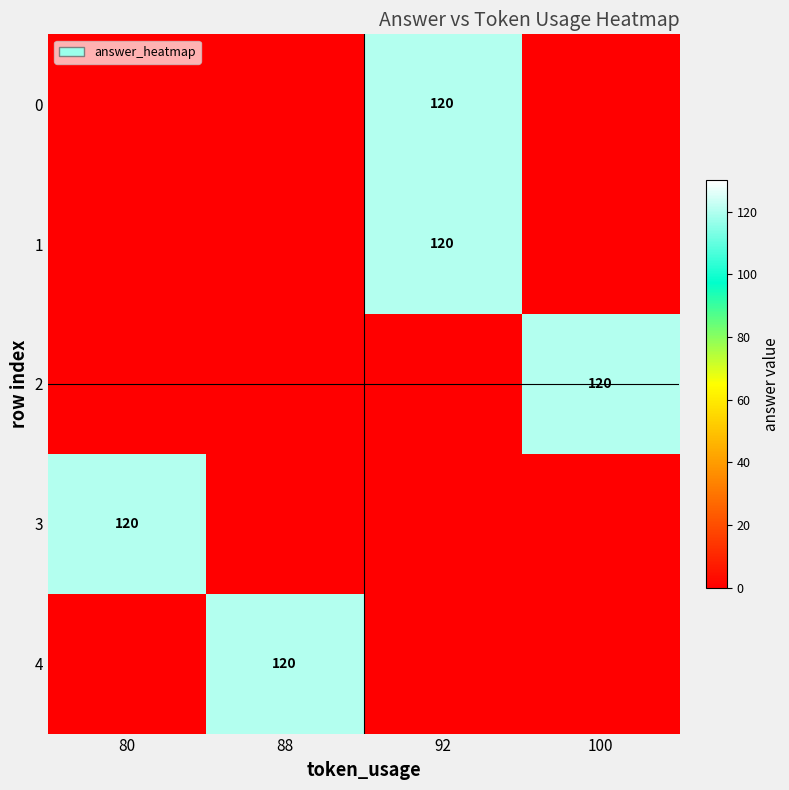

At which category does the chart reach its minimum across all series?

80